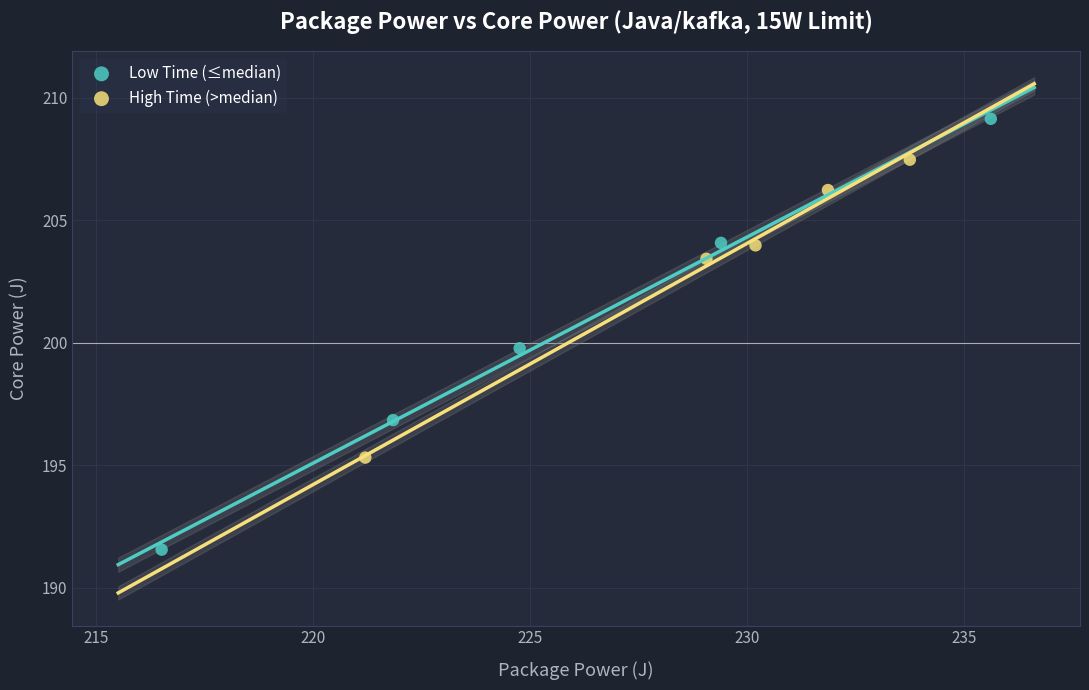

Which series has the widest spread of Y values?

Low Time (≤median)